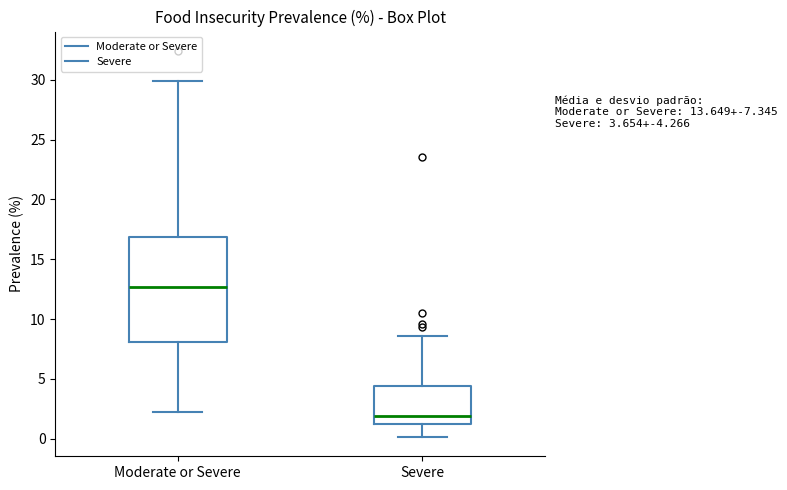

Comparing the boxes themselves (not the whiskers), which one is the tallest?

Moderate or Severe